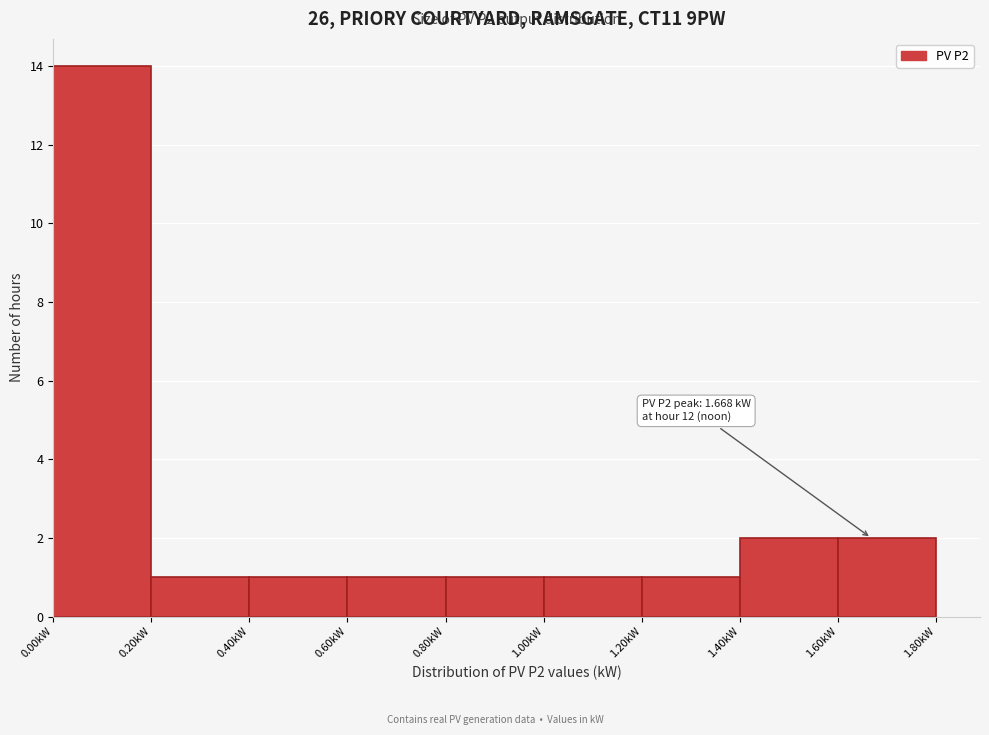

Over which range of the x-axis is the bar tallest?

0.0 to 0.2